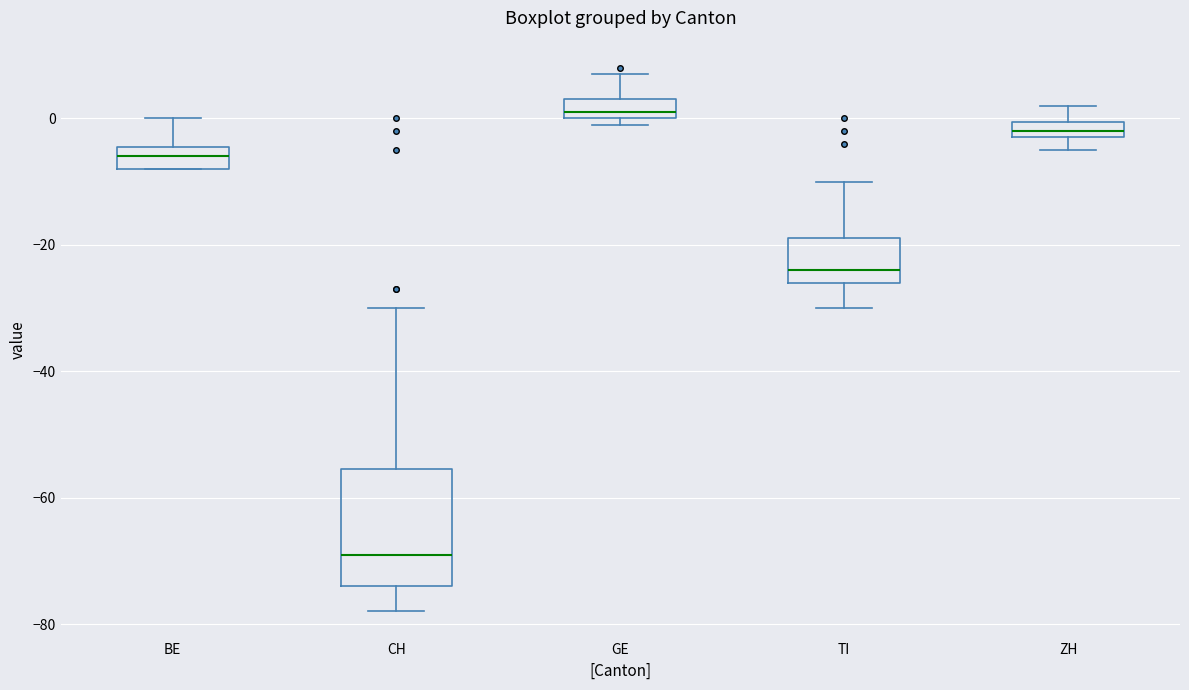

Where does the upper whisker of the box for TI end on the y-axis? The values are not printed on the chart, so give them approximately, as read against the axis.

-10